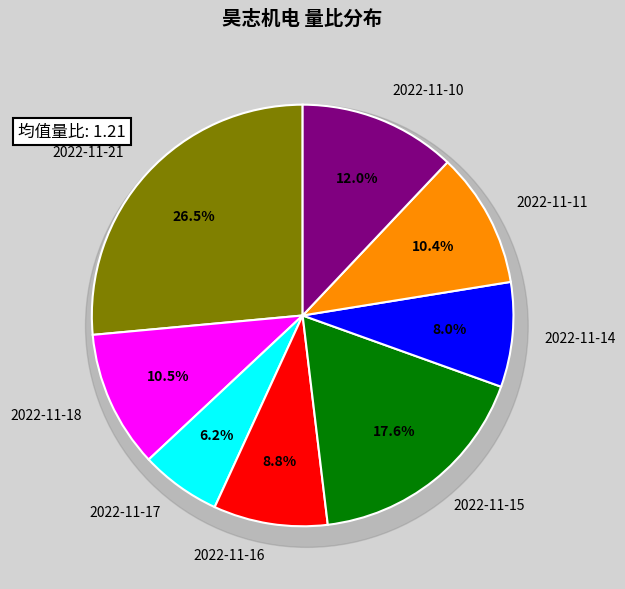

Which category has the biggest portion of the pie?

2022-11-21